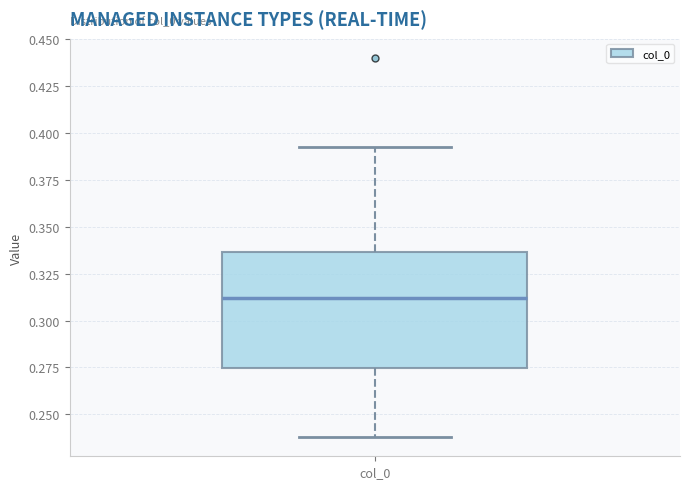

Where does the lower whisker of the box for col_0 end on the y-axis? The values are not printed on the chart, so give them approximately, as read against the axis.

0.240